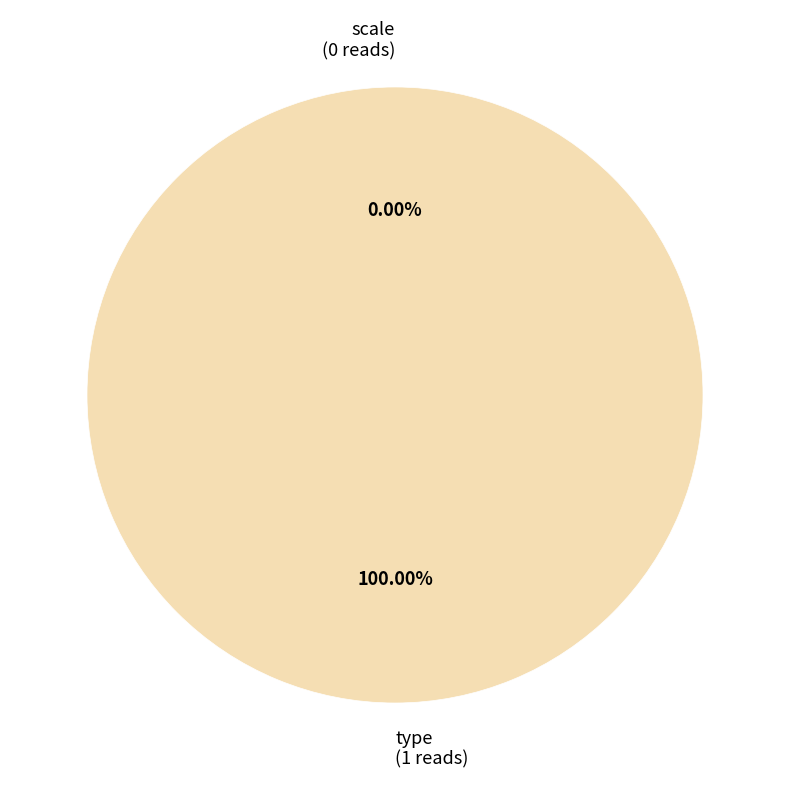

Count the number of slices in the pie.

2